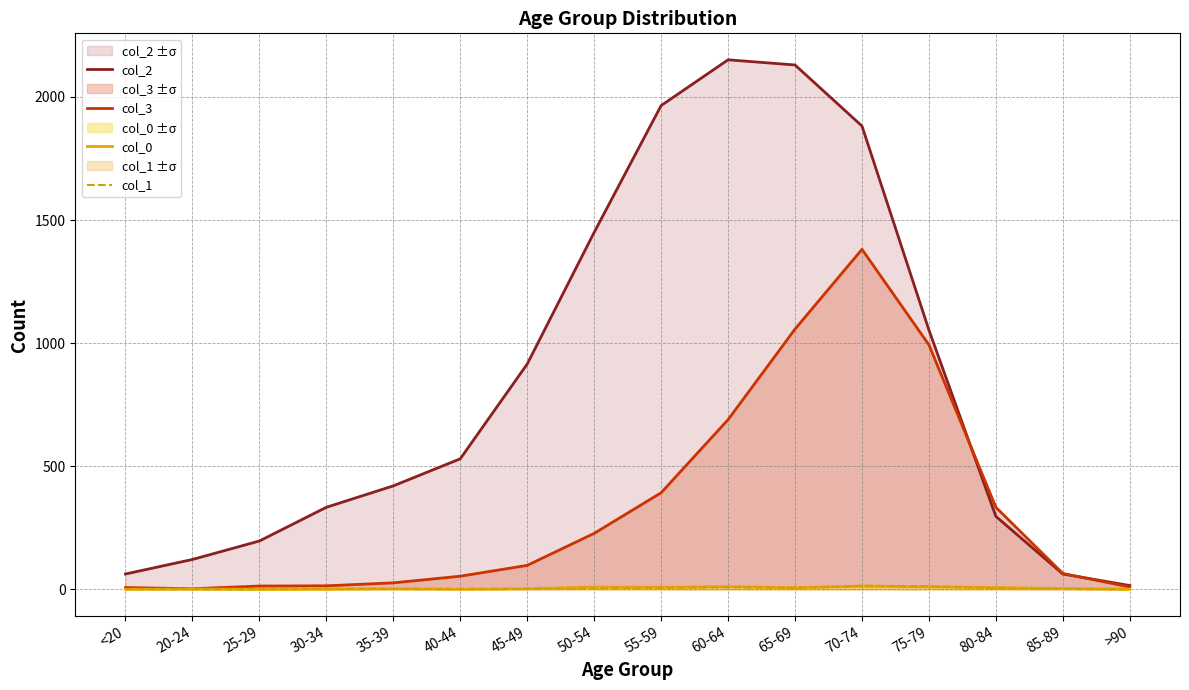

At which label does col_2 first exceed 530?

45-49